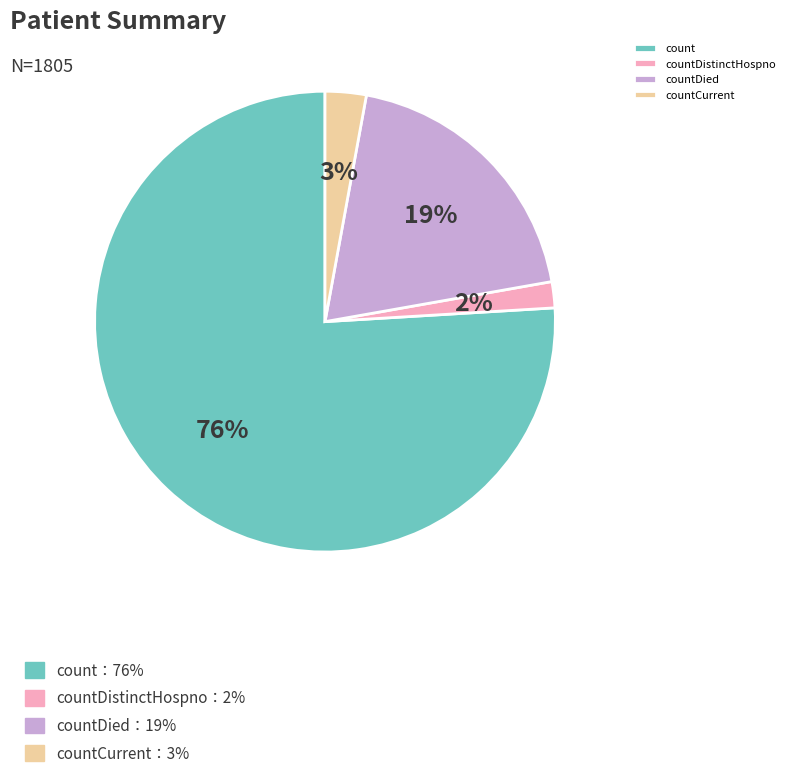

Is there any slice that represents more than half of the pie?

Yes